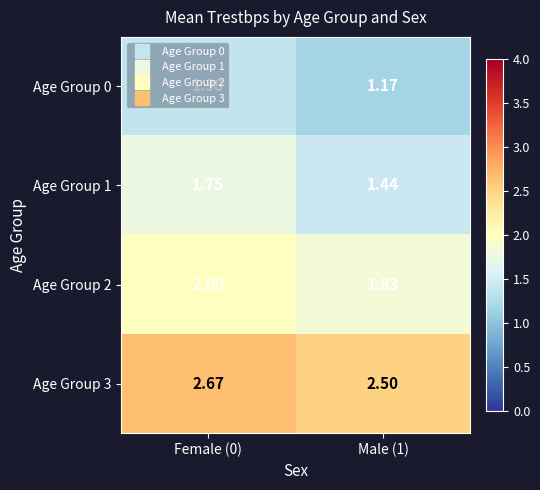

Is the value of Age Group 1 at Female (0) greater than the value of Age Group 0 at Male (1)?

Yes